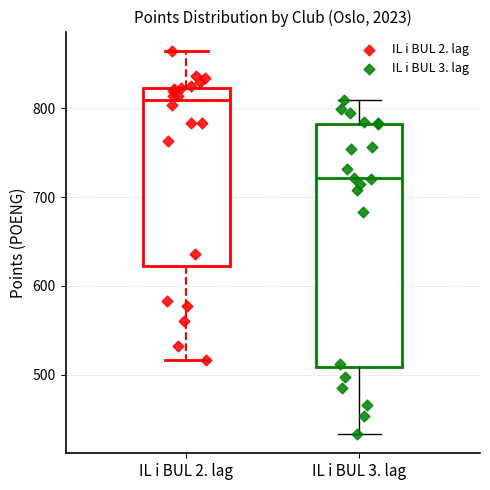

Which box's median line is the highest?

IL i BUL 2. lag